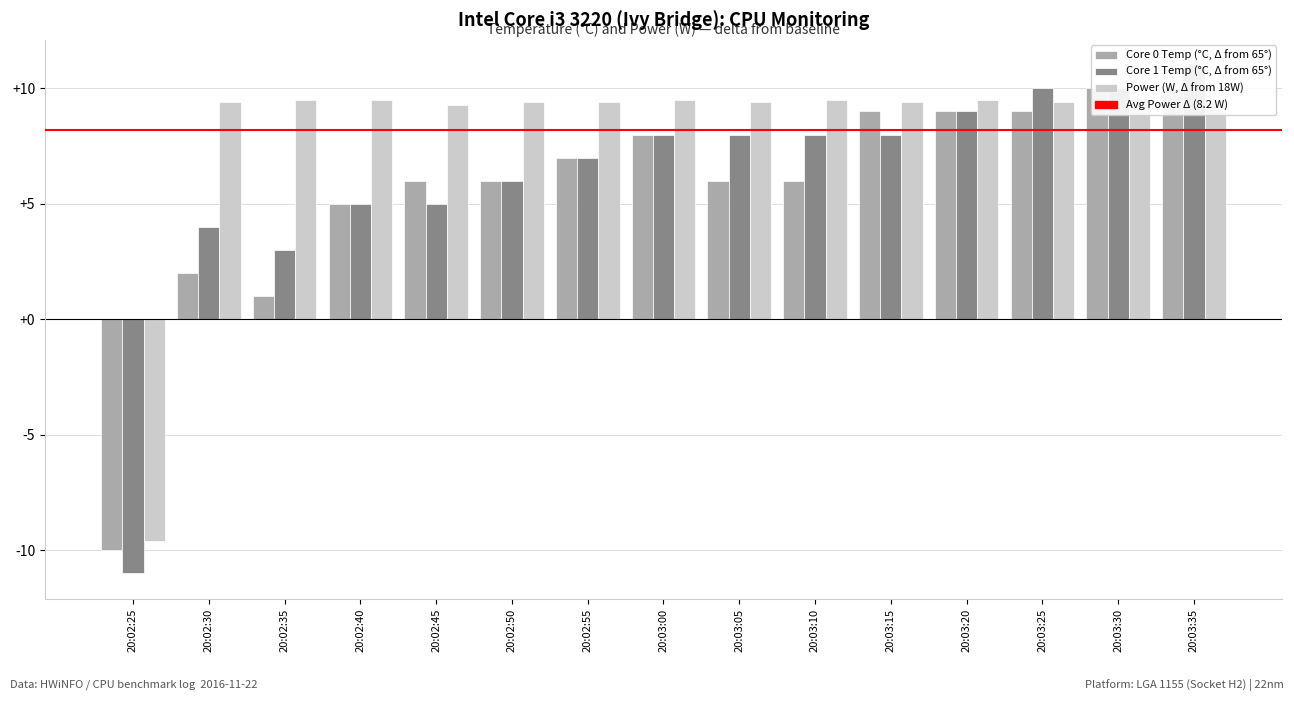

Which has a higher value, 20:03:15 or 20:02:55?

20:03:15